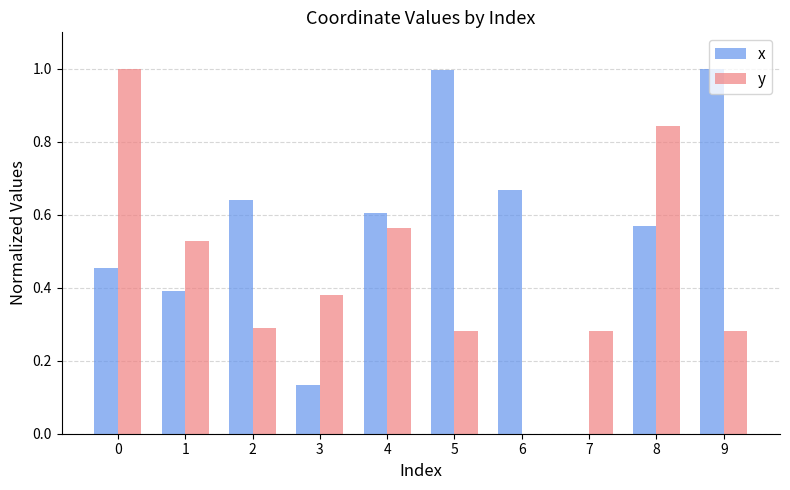

Which series changed the most between 2 and 5?

x